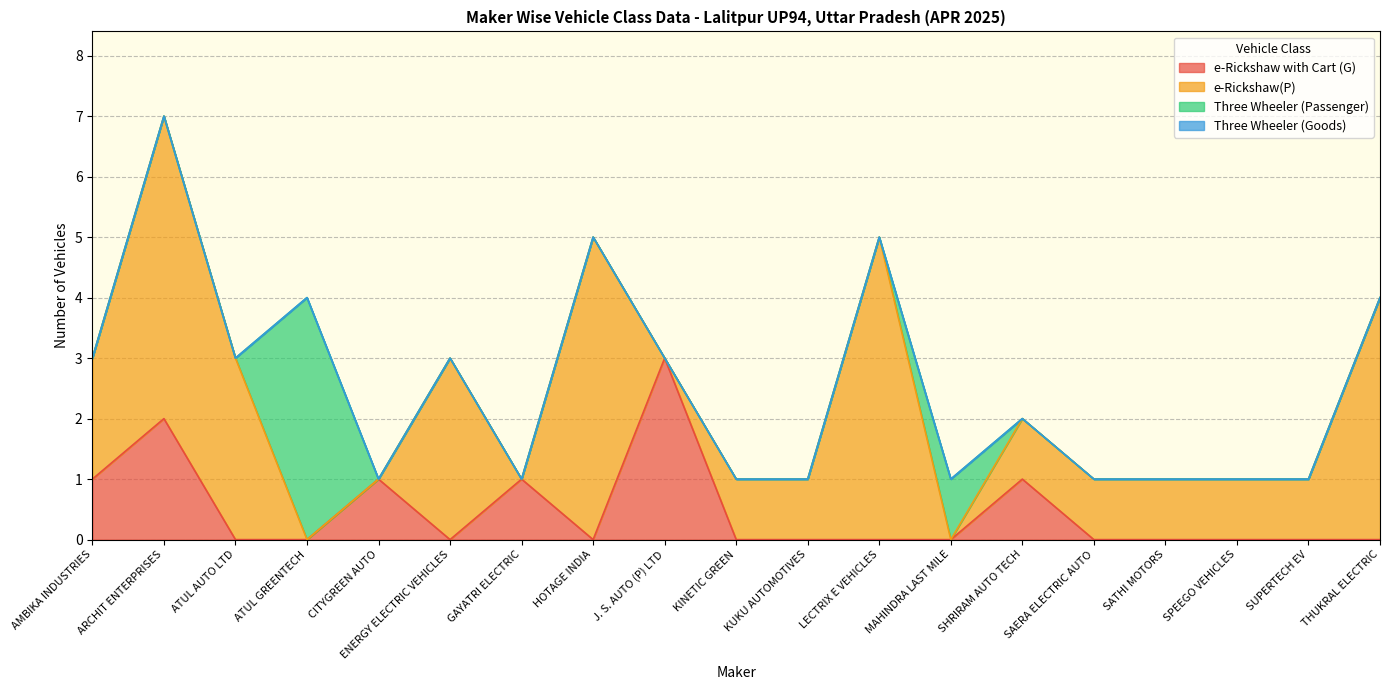

Reading left to right, extract all data points from this chart.

e-Rickshaw with Cart (G): AMBIKA INDUSTRIES=1	ARCHIT ENTERPRISES=2	ATUL AUTO LTD=0	ATUL GREENTECH=0	CITYGREEN AUTO=1	ENERGY ELECTRIC VEHICLES=0	GAYATRI ELECTRIC=1	HOTAGE INDIA=0	J. S. AUTO (P) LTD=3	KINETIC GREEN=0	KUKU AUTOMOTIVES=0	LECTRIX E VEHICLES=0	MAHINDRA LAST MILE=0	SHRIRAM AUTO TECH=1	SAERA ELECTRIC AUTO=0	SATHI MOTORS=0	SPEEGO VEHICLES=0	SUPERTECH EV=0	THUKRAL ELECTRIC=0
e-Rickshaw(P): AMBIKA INDUSTRIES=2	ARCHIT ENTERPRISES=5	ATUL AUTO LTD=3	ATUL GREENTECH=0	CITYGREEN AUTO=0	ENERGY ELECTRIC VEHICLES=3	GAYATRI ELECTRIC=0	HOTAGE INDIA=5	J. S. AUTO (P) LTD=0	KINETIC GREEN=1	KUKU AUTOMOTIVES=1	LECTRIX E VEHICLES=5	MAHINDRA LAST MILE=0	SHRIRAM AUTO TECH=1	SAERA ELECTRIC AUTO=1	SATHI MOTORS=1	SPEEGO VEHICLES=1	SUPERTECH EV=1	THUKRAL ELECTRIC=4
Three Wheeler (Passenger): AMBIKA INDUSTRIES=0	ARCHIT ENTERPRISES=0	ATUL AUTO LTD=0	ATUL GREENTECH=4	CITYGREEN AUTO=0	ENERGY ELECTRIC VEHICLES=0	GAYATRI ELECTRIC=0	HOTAGE INDIA=0	J. S. AUTO (P) LTD=0	KINETIC GREEN=0	KUKU AUTOMOTIVES=0	LECTRIX E VEHICLES=0	MAHINDRA LAST MILE=1	SHRIRAM AUTO TECH=0	SAERA ELECTRIC AUTO=0	SATHI MOTORS=0	SPEEGO VEHICLES=0	SUPERTECH EV=0	THUKRAL ELECTRIC=0
Three Wheeler (Goods): AMBIKA INDUSTRIES=0	ARCHIT ENTERPRISES=0	ATUL AUTO LTD=0	ATUL GREENTECH=0	CITYGREEN AUTO=0	ENERGY ELECTRIC VEHICLES=0	GAYATRI ELECTRIC=0	HOTAGE INDIA=0	J. S. AUTO (P) LTD=0	KINETIC GREEN=0	KUKU AUTOMOTIVES=0	LECTRIX E VEHICLES=0	MAHINDRA LAST MILE=0	SHRIRAM AUTO TECH=0	SAERA ELECTRIC AUTO=0	SATHI MOTORS=0	SPEEGO VEHICLES=0	SUPERTECH EV=0	THUKRAL ELECTRIC=0